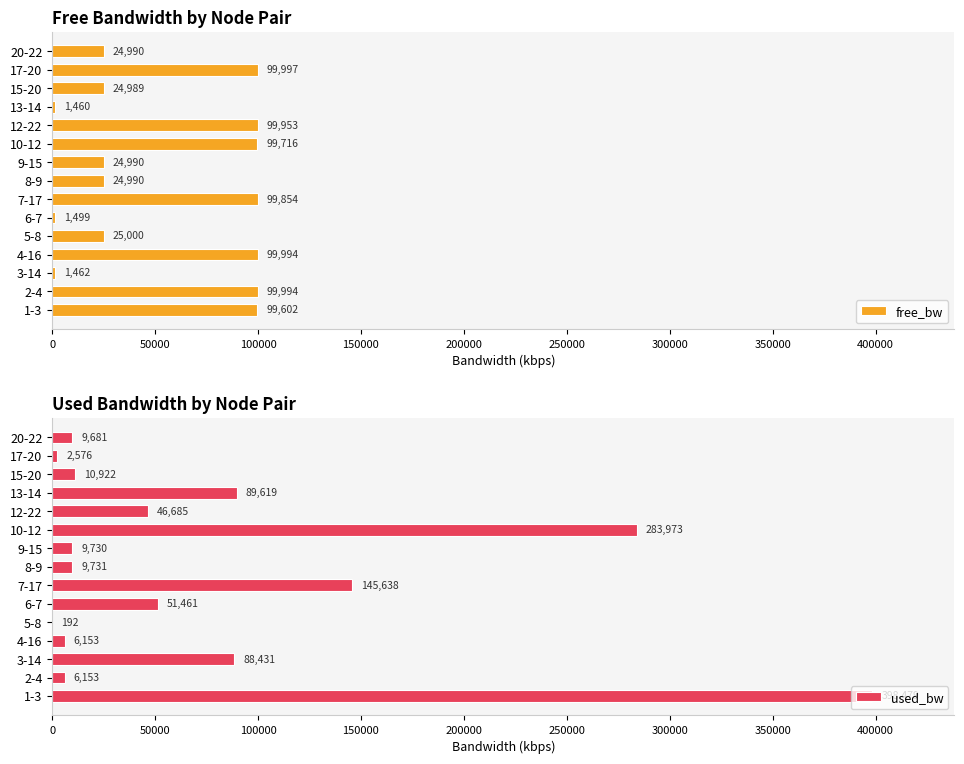

Which category has the highest value in the free_bw series?

17-20